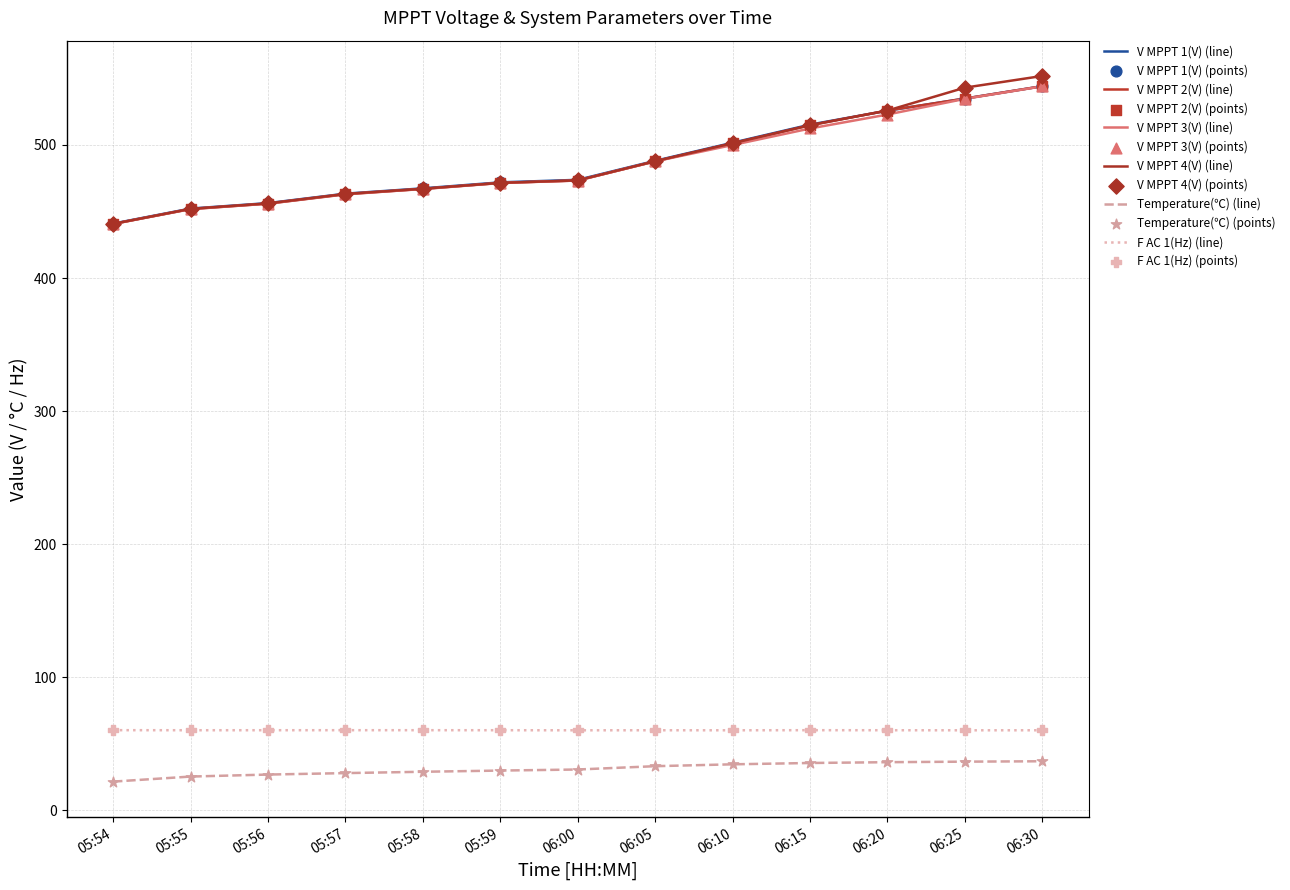

How many lines are shown in the chart?

6